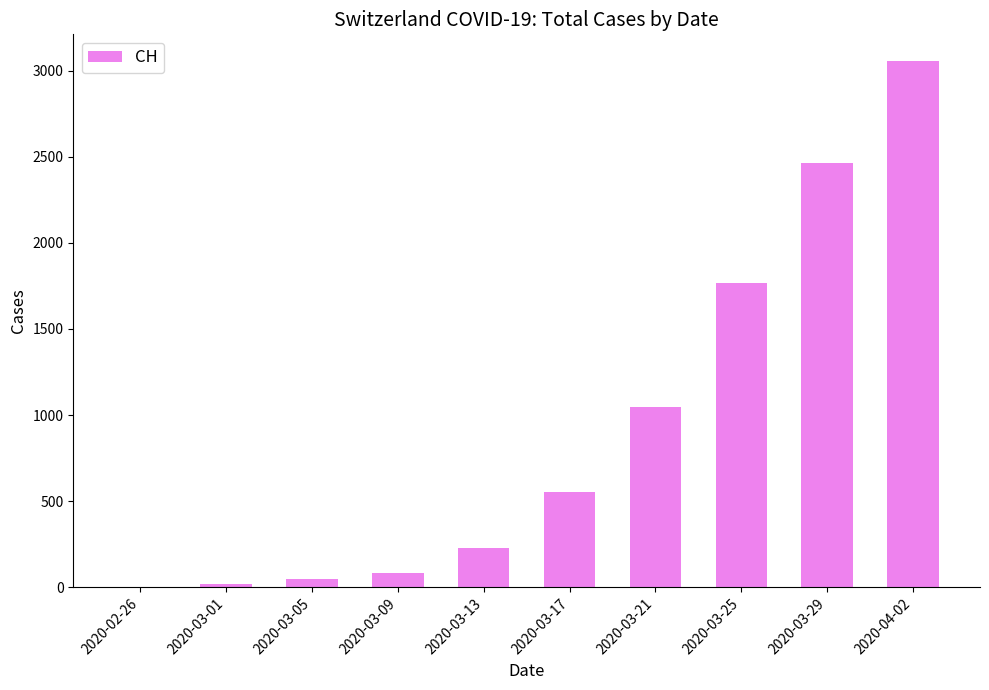

Which has a higher value, 2020-03-17 or 2020-03-09?

2020-03-17